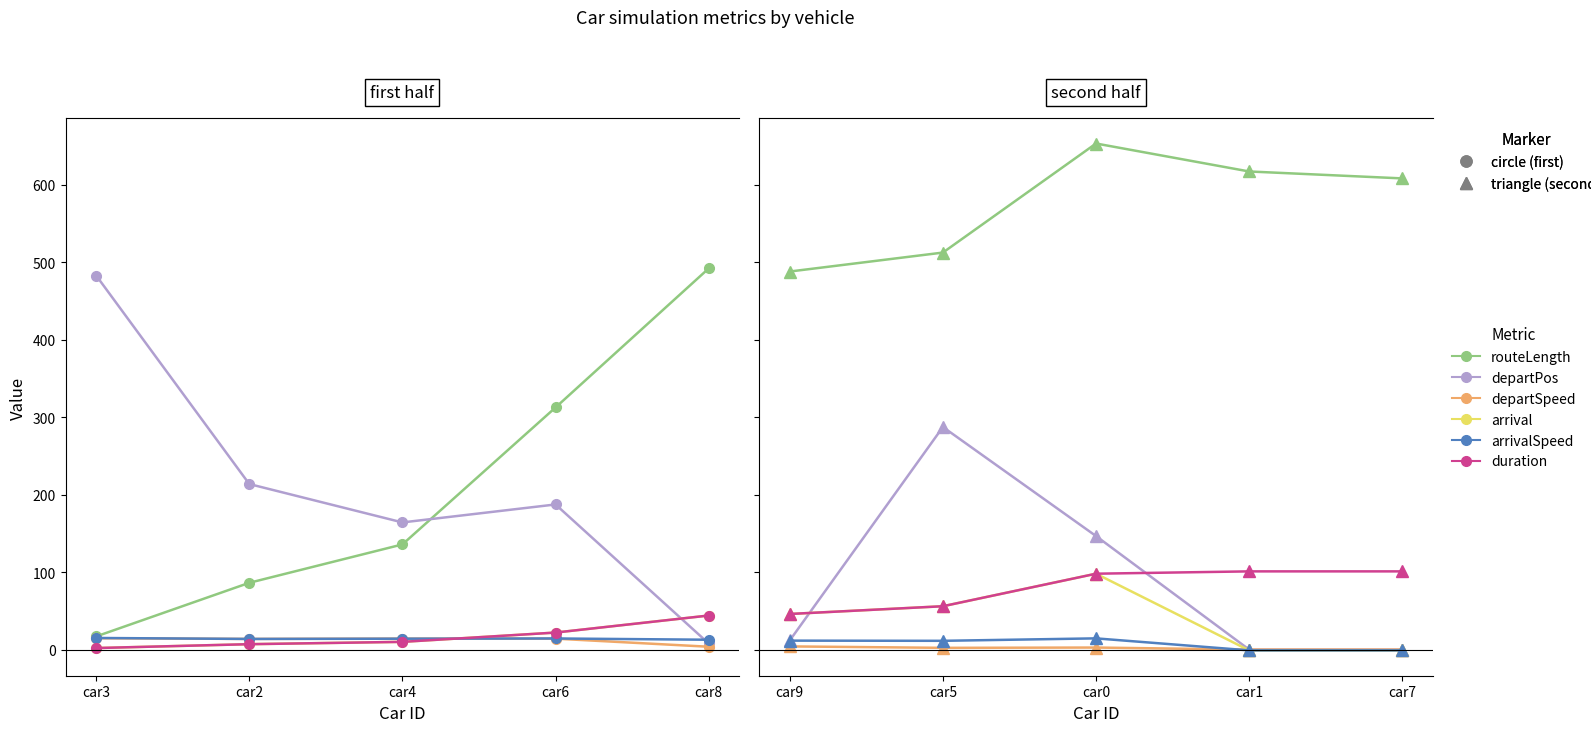

Which series has the largest range (max minus min)?

departPos